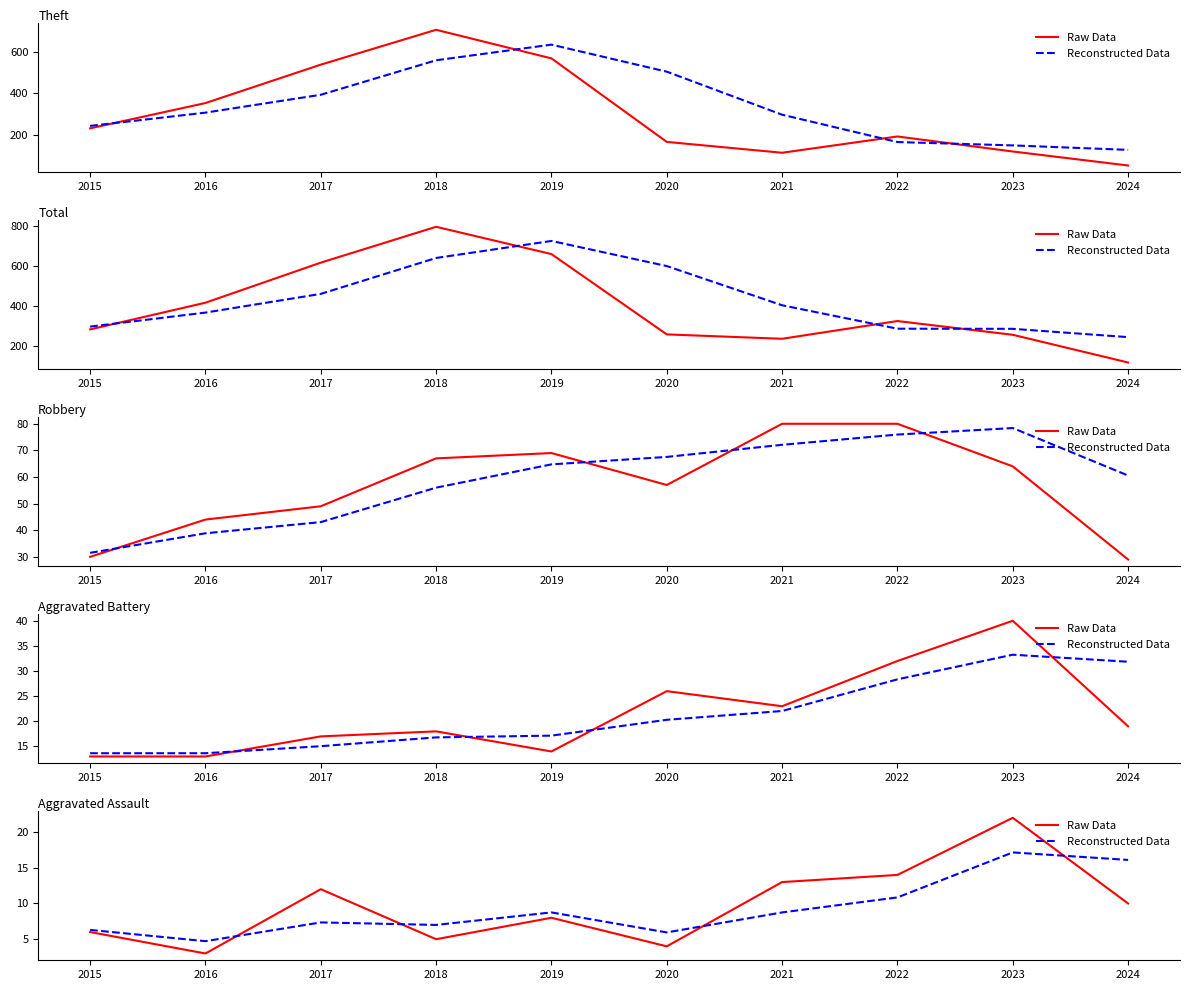

At which category does Raw Data reach its first local valley?

2016